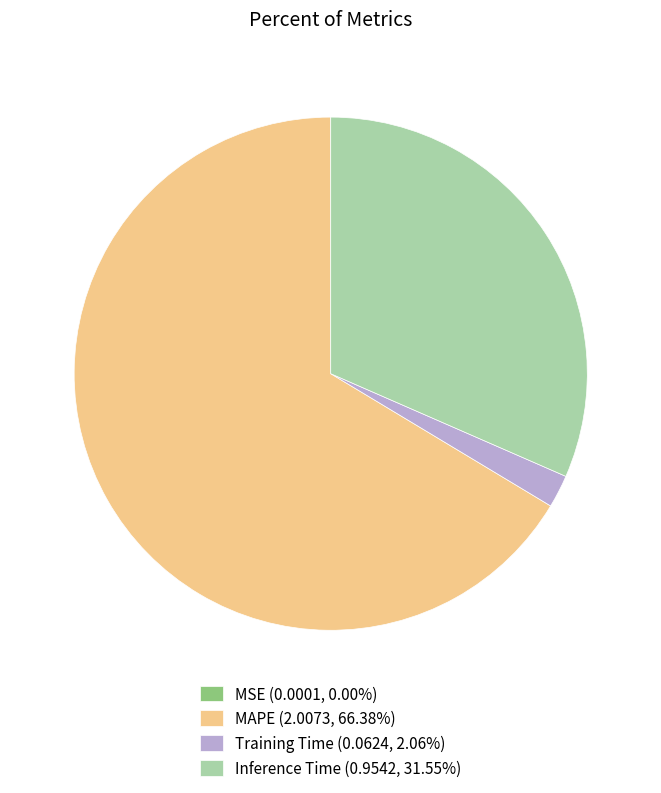

Does any single category account for the majority?

Yes